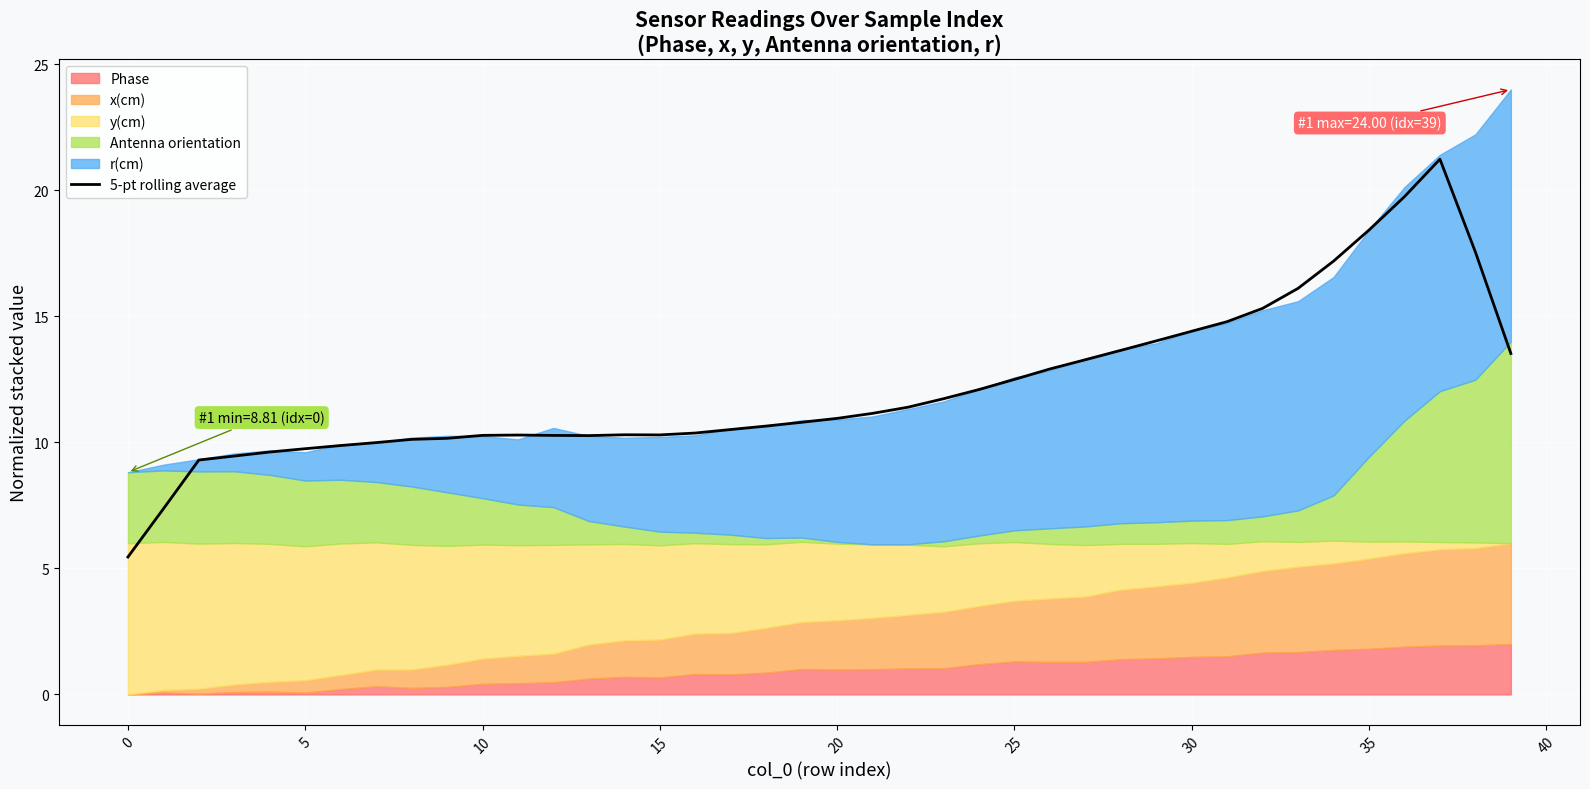

The value of 5-pt rolling average at 30 is 3.2. True or false?

False